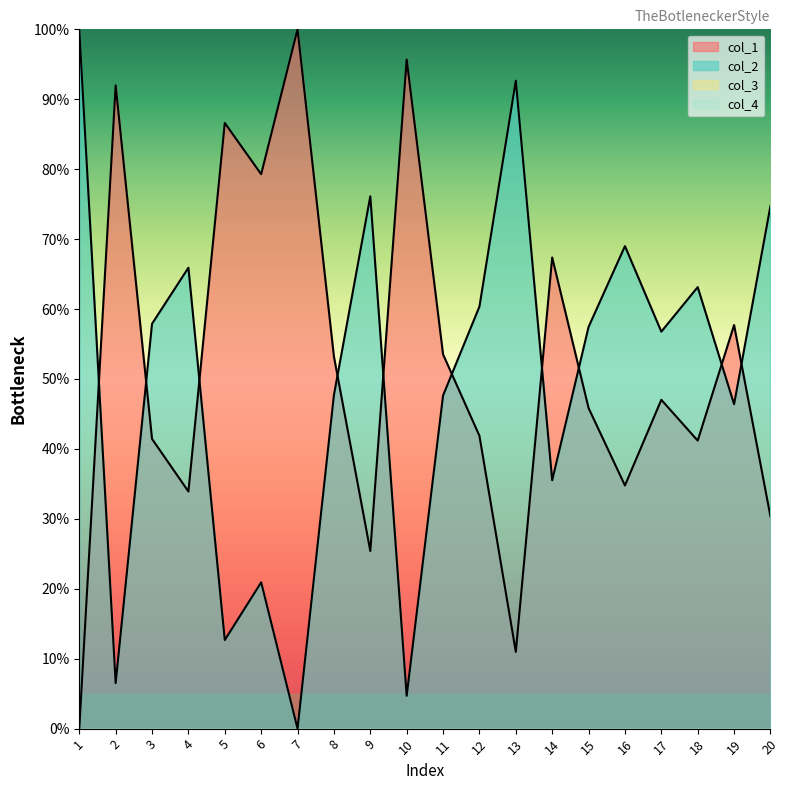

What is the difference between the second highest and second lowest values in the col_1 series?

84.7